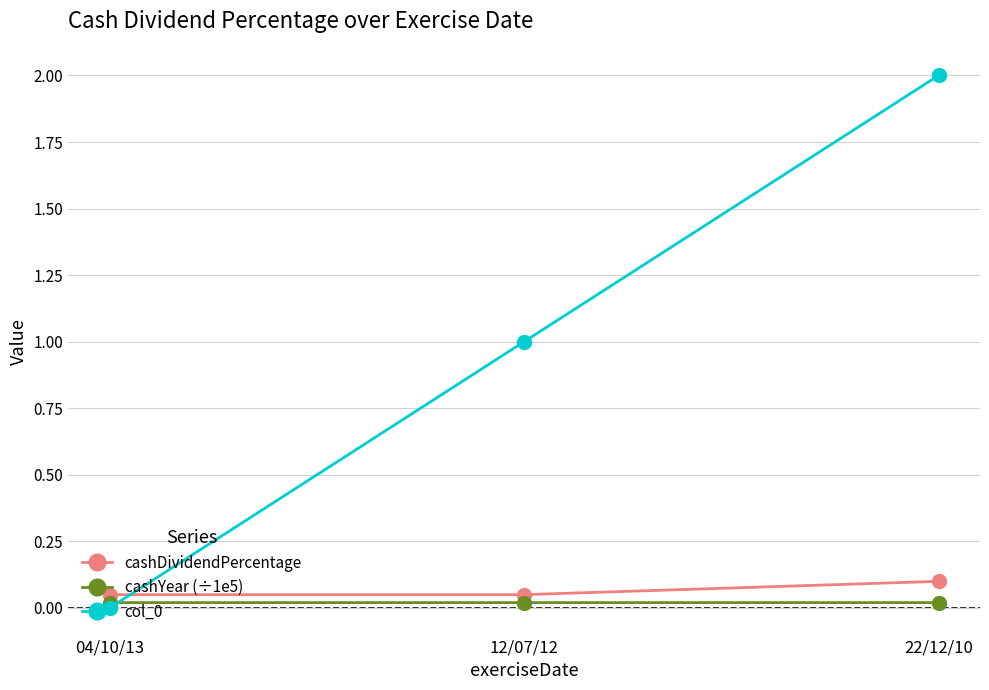

Is the value of cashDividendPercentage at 22/12/10 greater than the value of col_0 at 12/07/12?

No